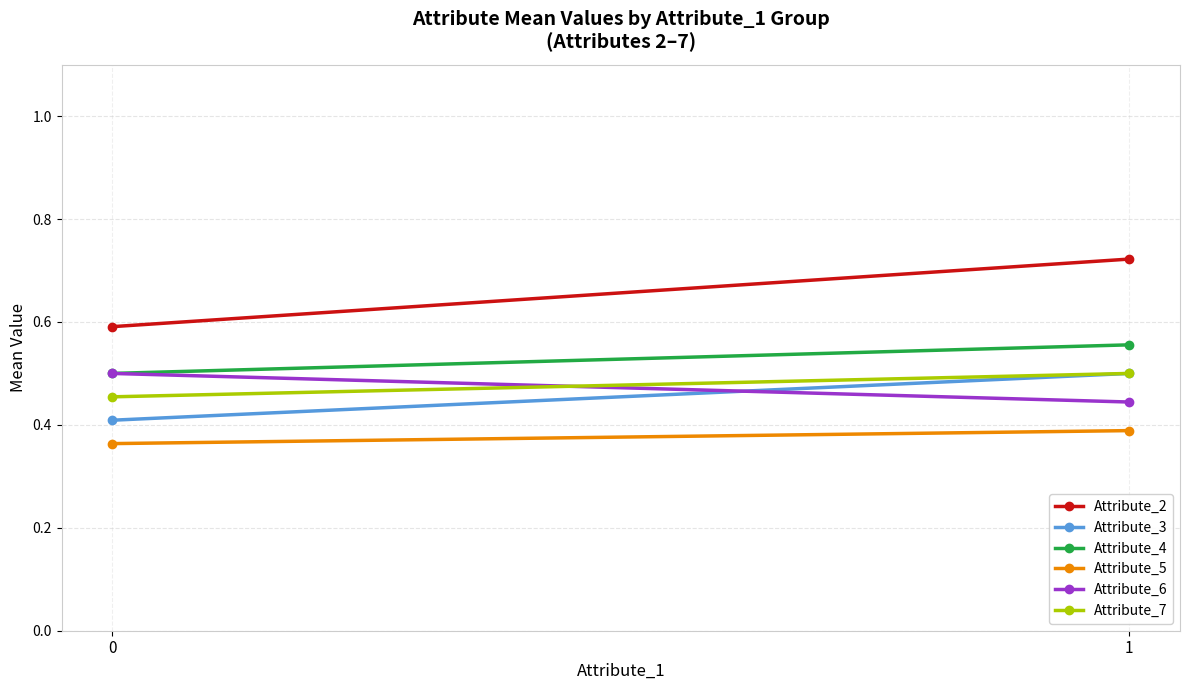

Is it true that Attribute_5 equals 0.4 at 0?

True